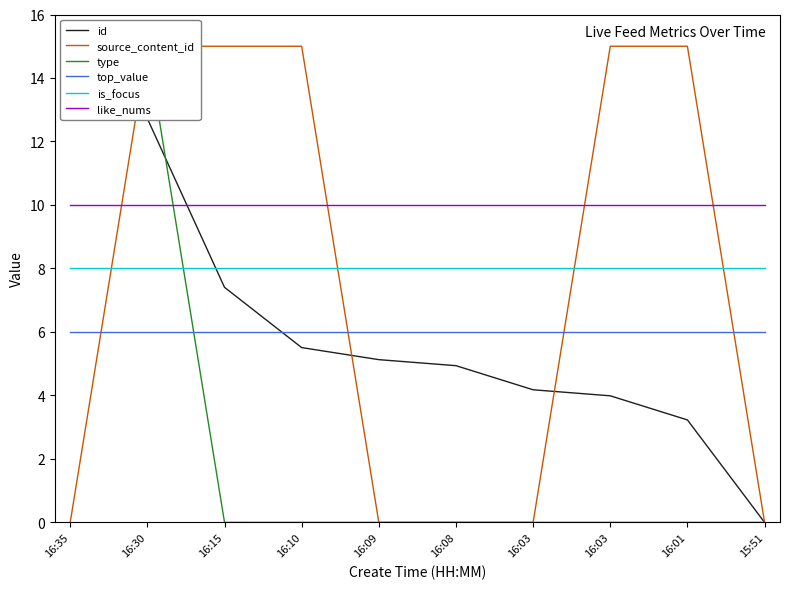

True or false: source_content_id has a value of 7.0 at 16:10.

False